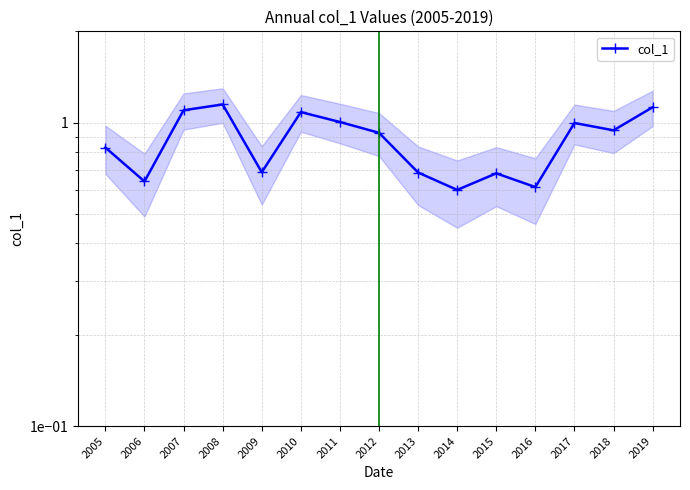

True or false: the data has more than 0 interior local peaks.

True